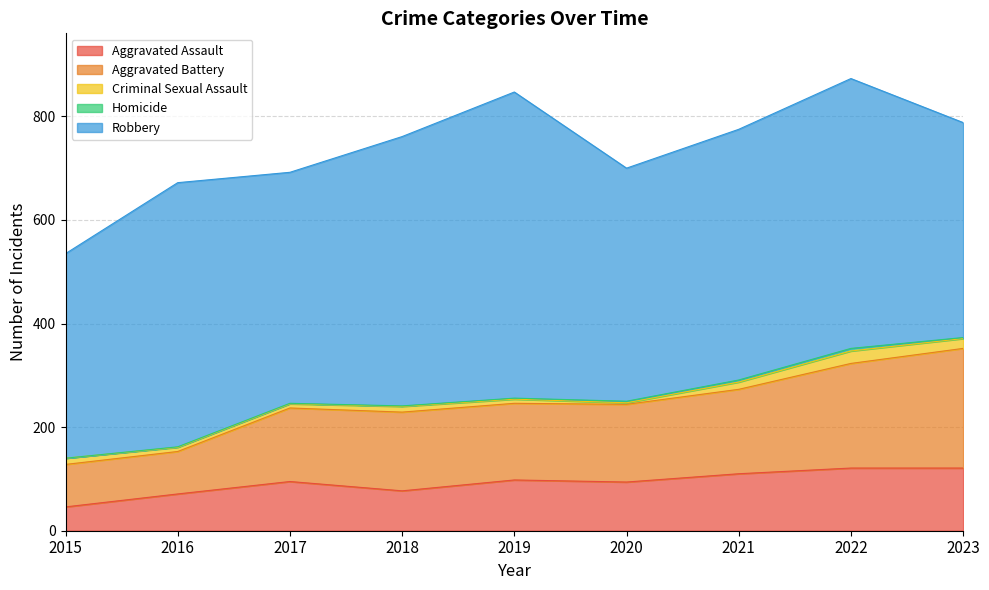

Reading left to right, list all the values displayed in this chart.

Aggravated Assault: 2015=46	2016=71	2017=95	2018=77	2019=98	2020=94	2021=110	2022=121	2023=121
Aggravated Battery: 2015=82	2016=82	2017=142	2018=152	2019=148	2020=150	2021=163	2022=202	2023=231
Criminal Sexual Assault: 2015=12	2016=8	2017=8	2018=11	2019=8	2020=3	2021=14	2022=24	2023=19
Homicide: 2015=0	2016=1	2017=1	2018=1	2019=2	2020=3	2021=4	2022=5	2023=2
Robbery: 2015=395	2016=510	2017=446	2018=520	2019=591	2020=450	2021=484	2022=521	2023=415